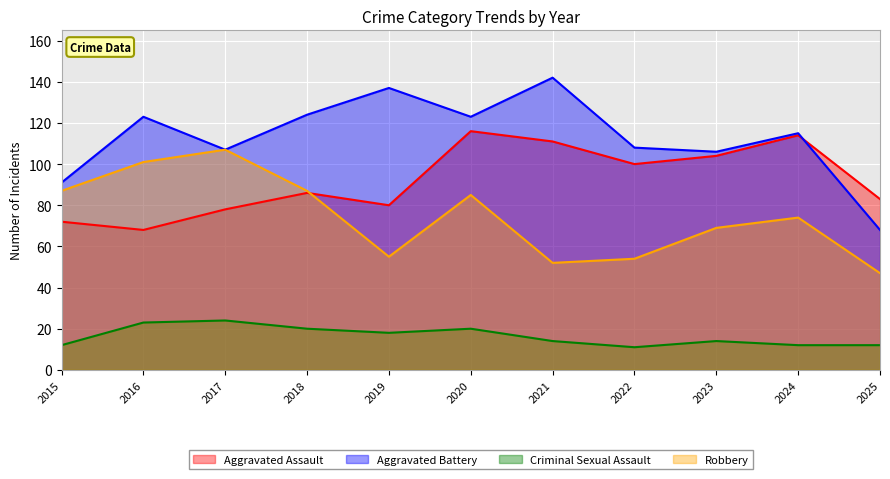

Is it true that Robbery equals 87 at 2015?

True